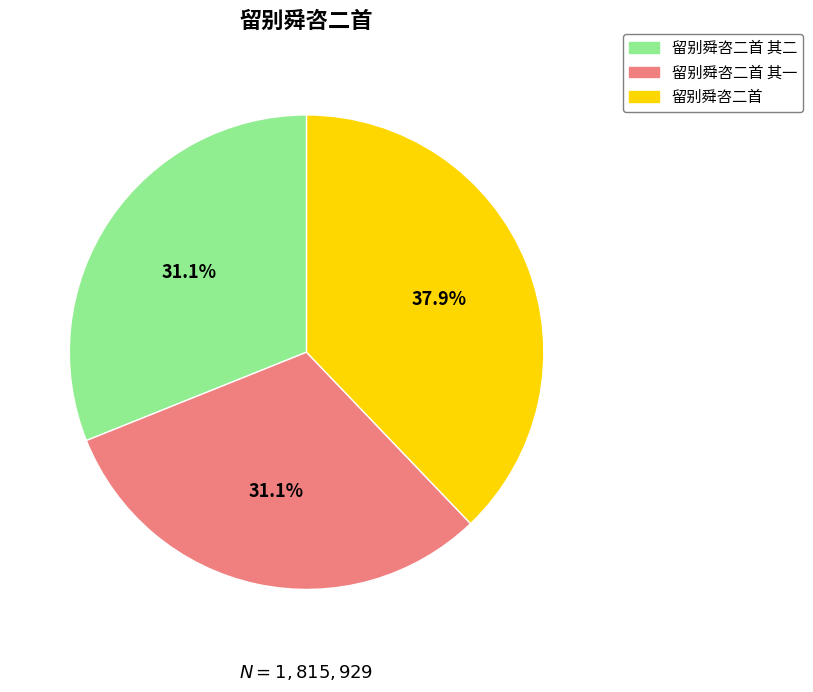

Is it true that 留别舜咨二首 is 38% of the pie?

True